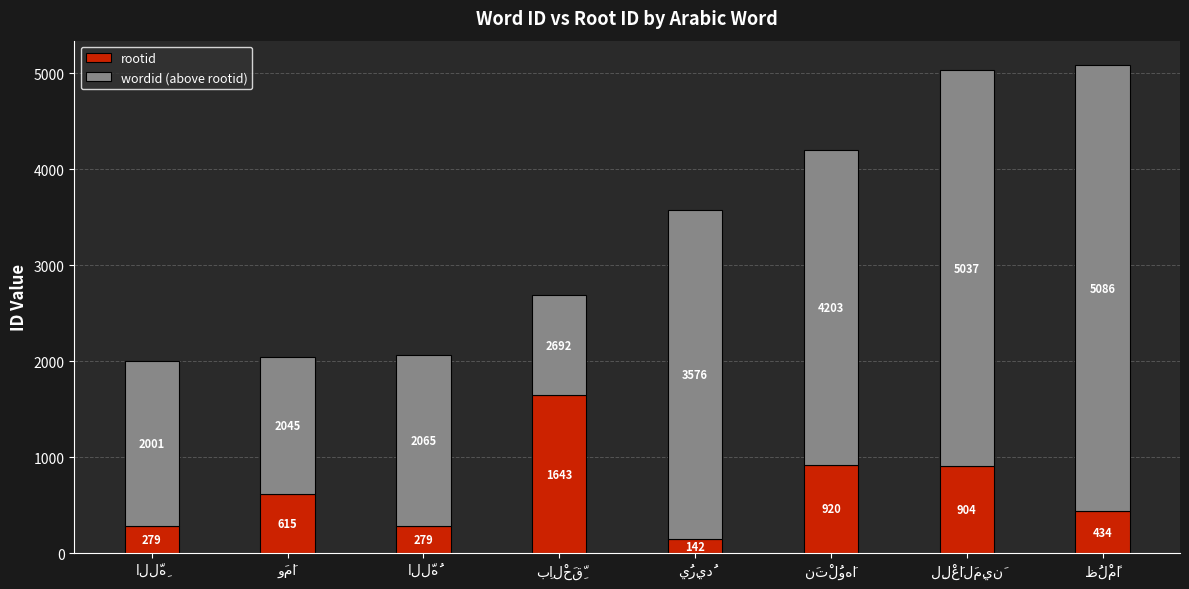

What is the lowest value of the rootid series?

142